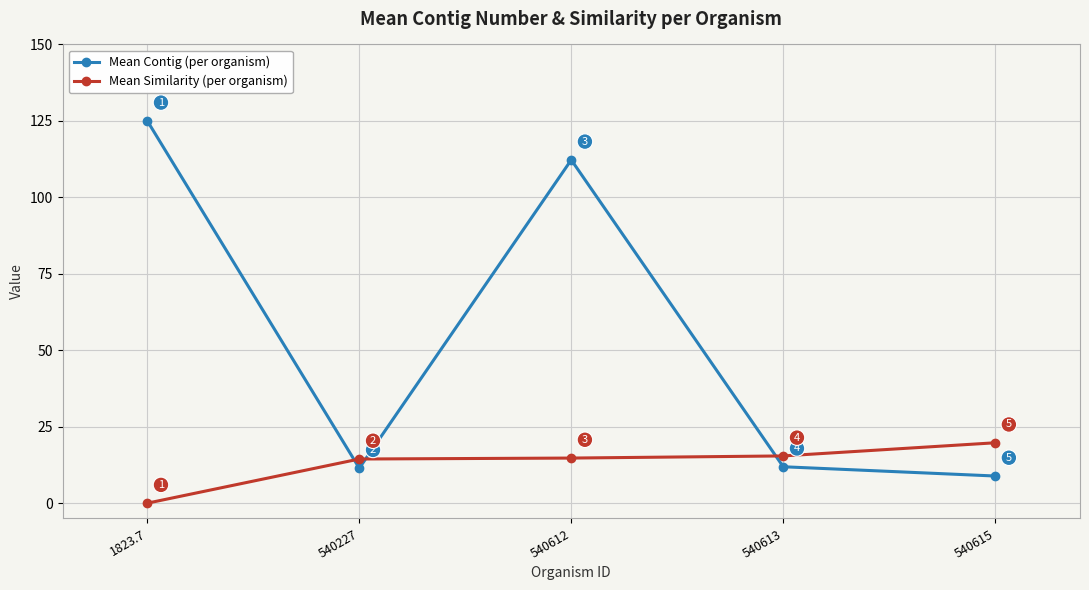

What is the label of the 5th point from the right?

1823.7